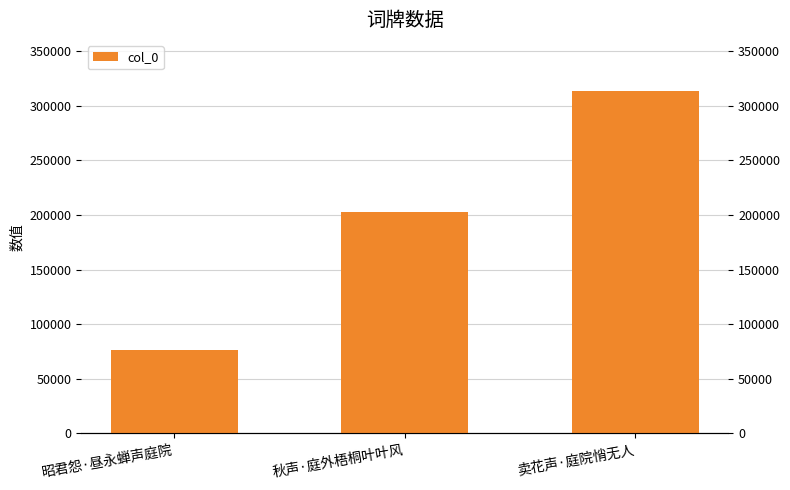

The chart shows a value of 313236 at 卖花声·庭院悄无人. True or false?

True